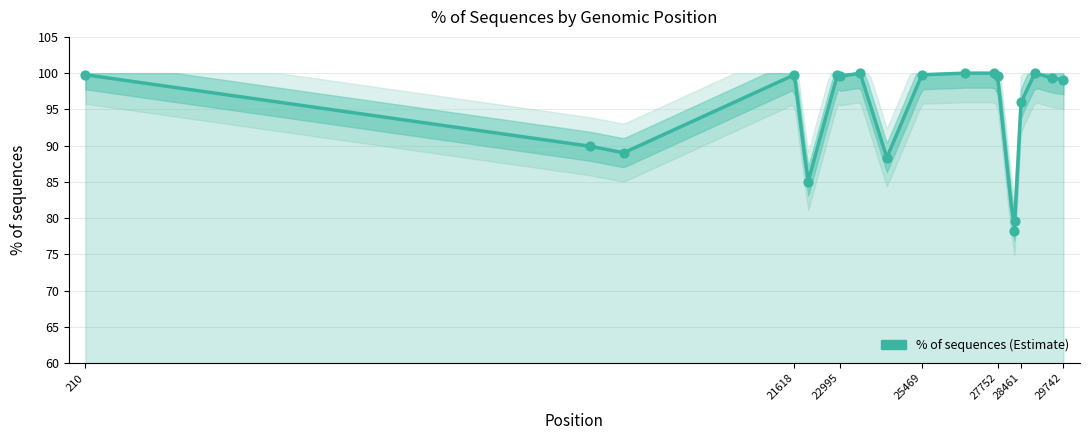

What is the change in value from 22917 to 28461?

-3.8